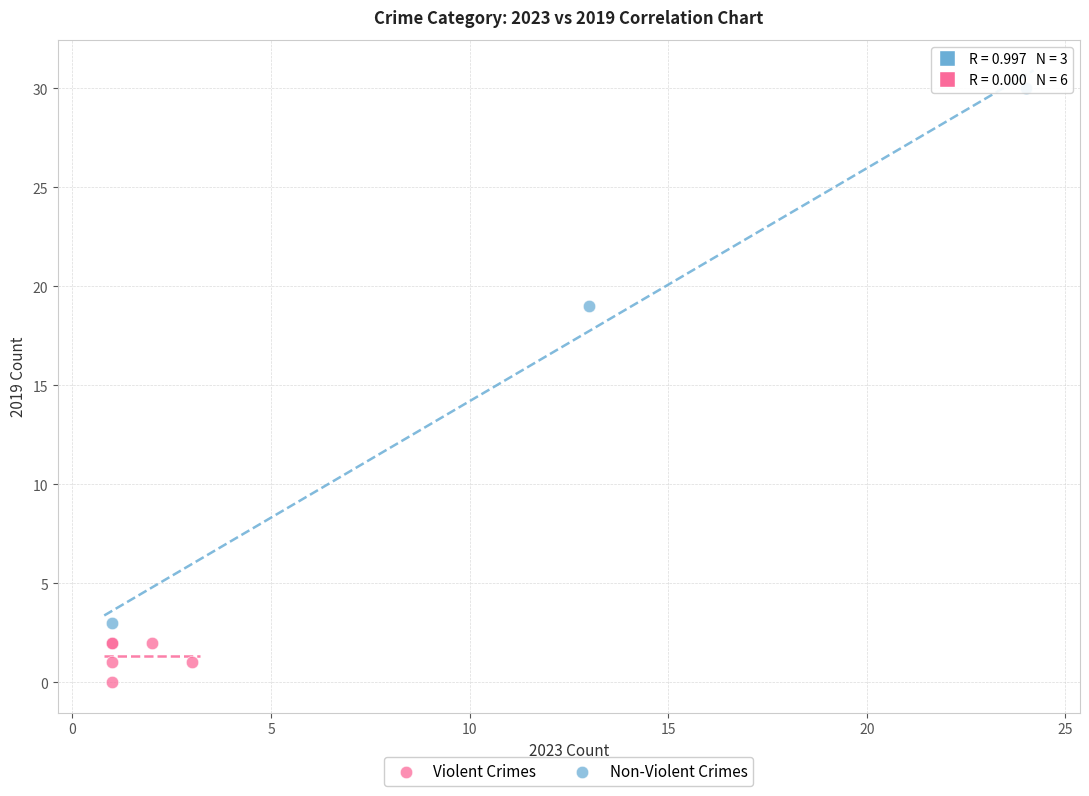

Which series has the widest spread of Y values?

Non-Violent Crimes